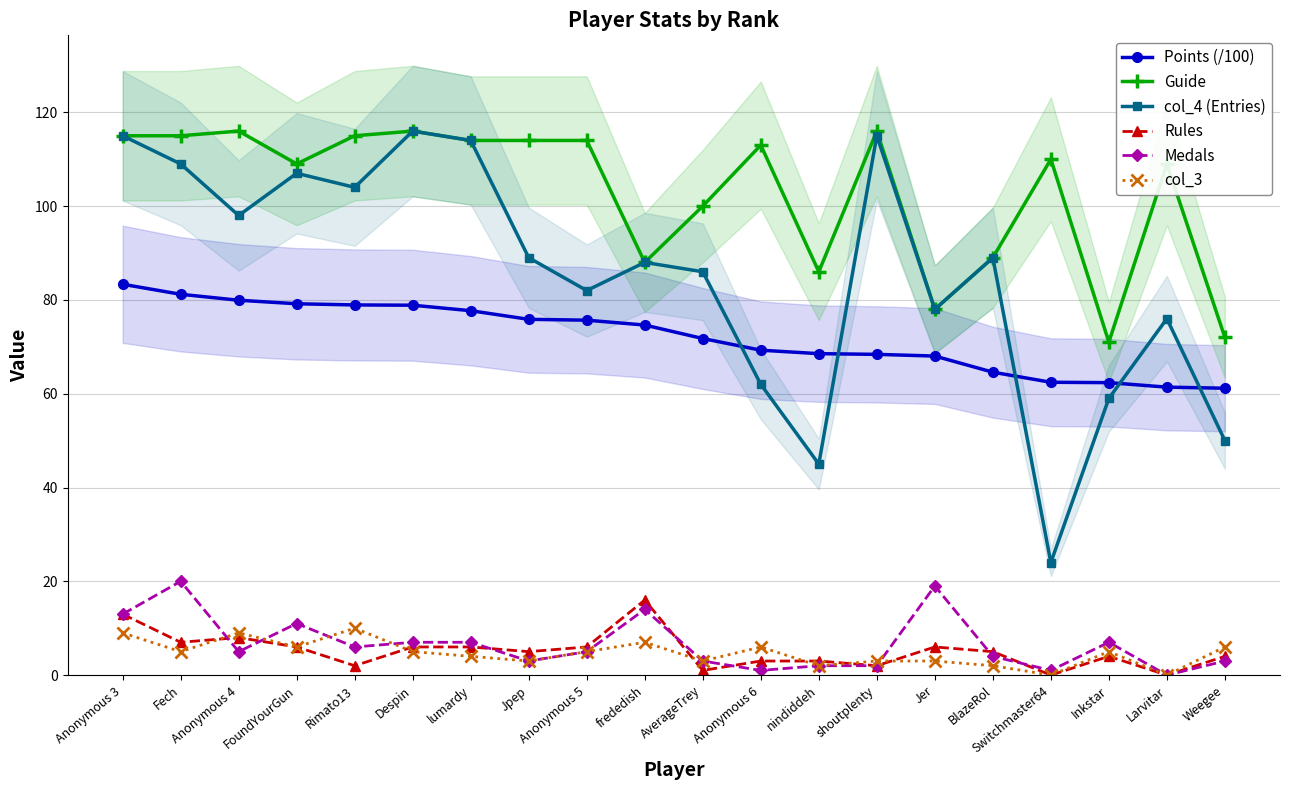

At which label is col_4 (Entries) closest to 70?

Larvitar